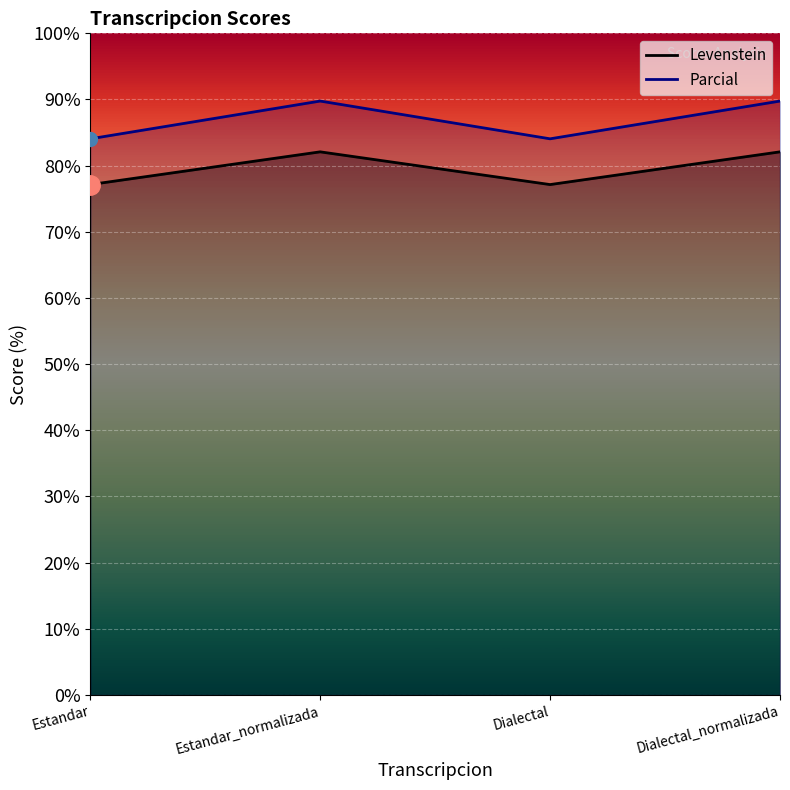

At how many categories does at least one series exceed 80?

4